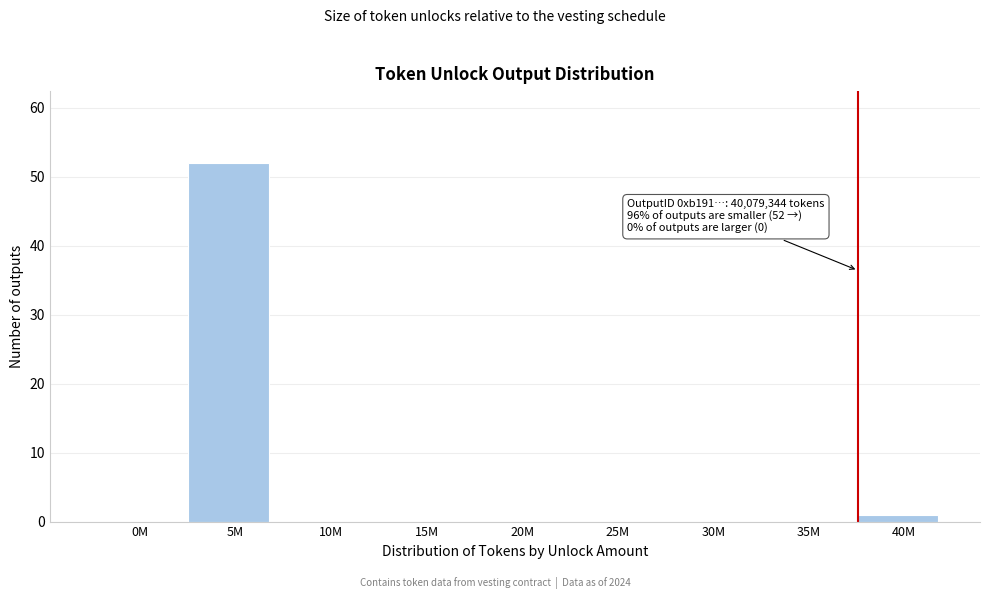

Reading right to left, transcribe all the data shown in this chart.

40M=1	35M=0	30M=0	25M=0	20M=0	15M=0	10M=0	5M=52	0M=0